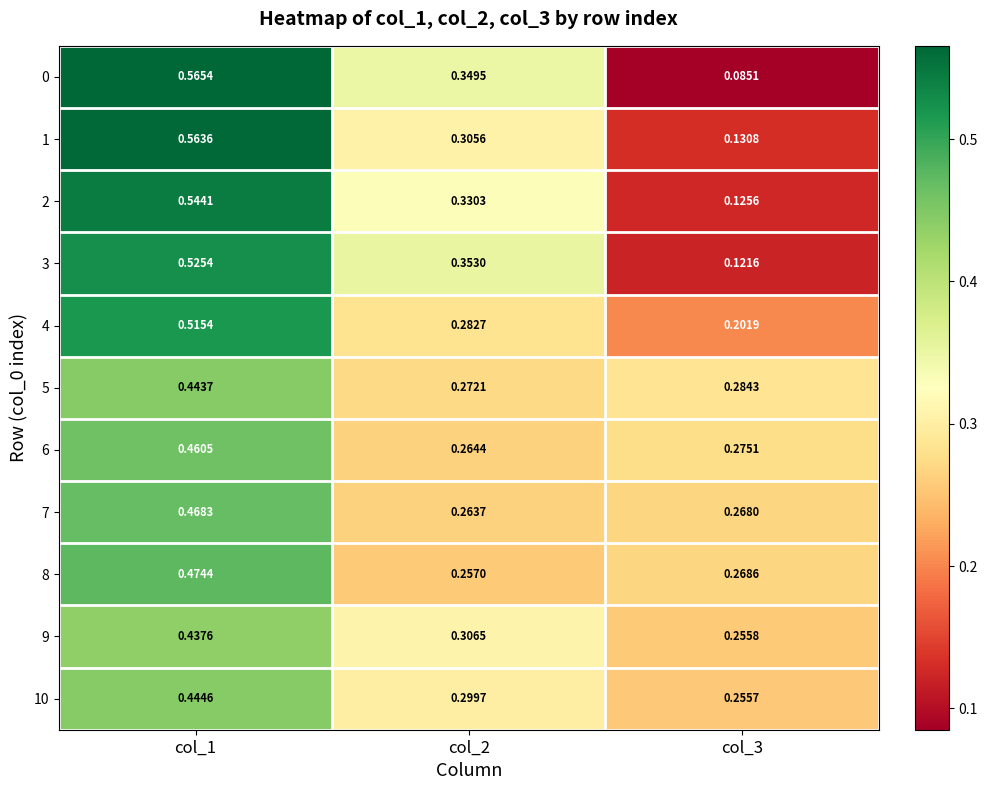

Is the value of 5 at col_2 greater than the value of 1 at col_2?

No